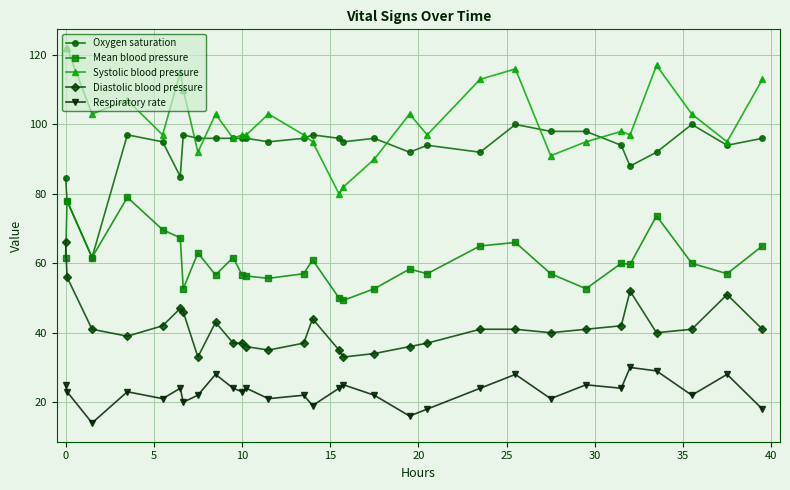

What is the maximum value shown in the chart?

122.0